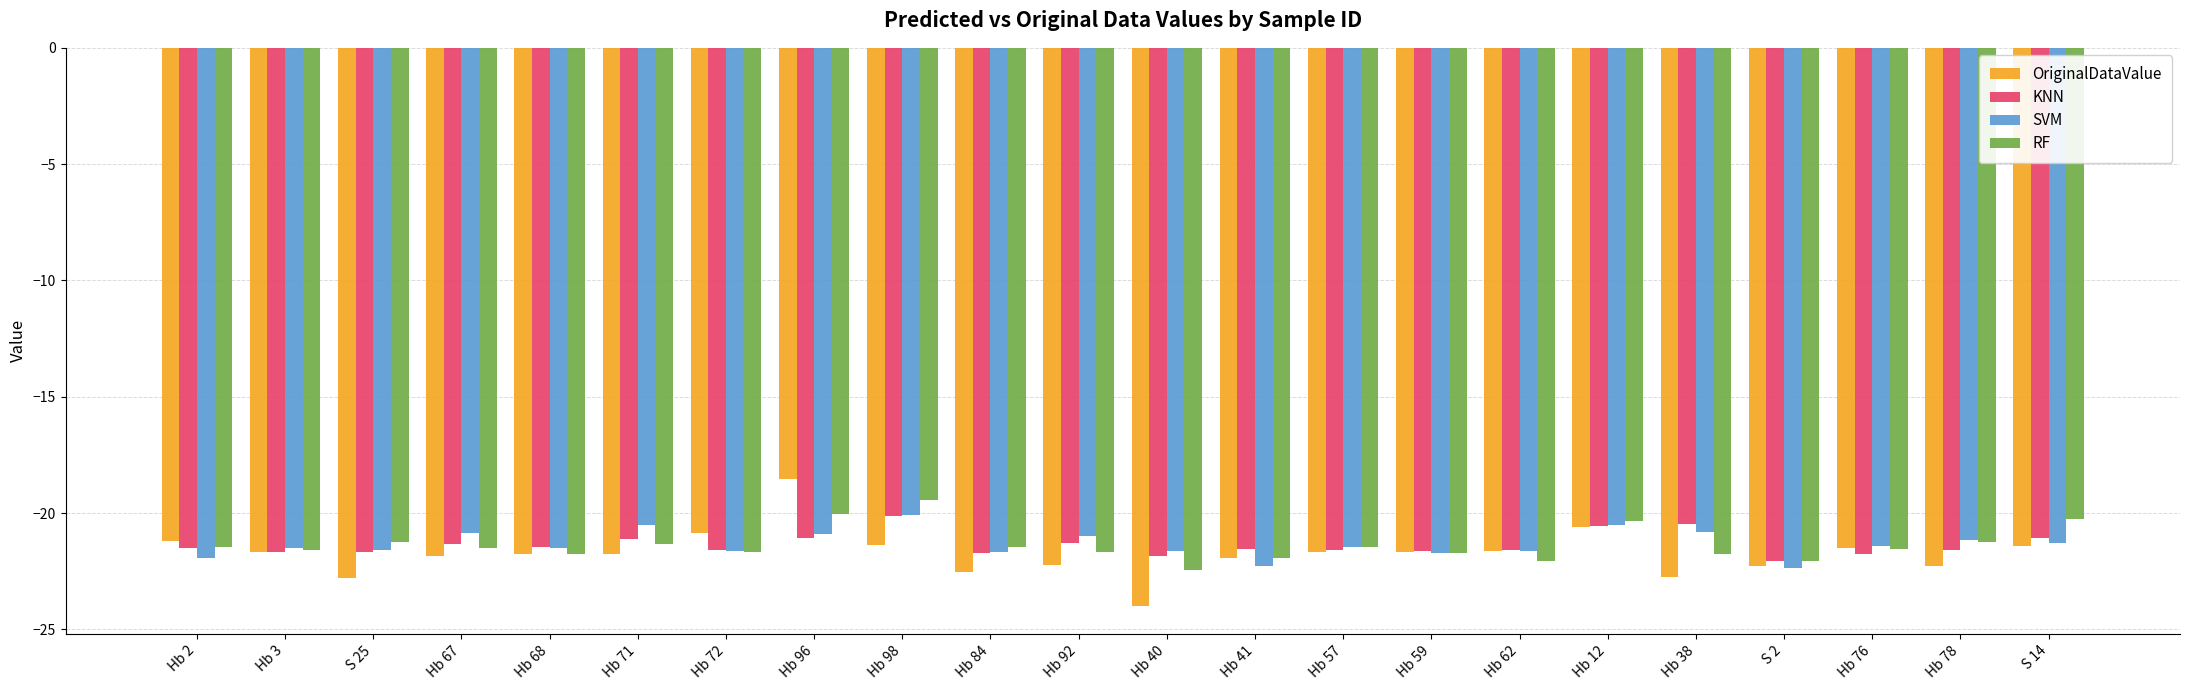

What is the label of the 13th bar from the left?

Hb 41